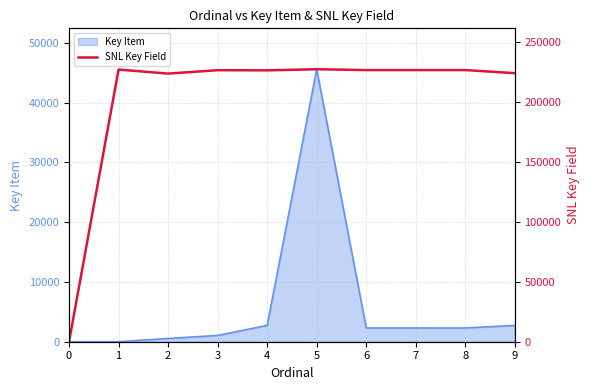

The value of Key Item at 5 is 45615. True or false?

True